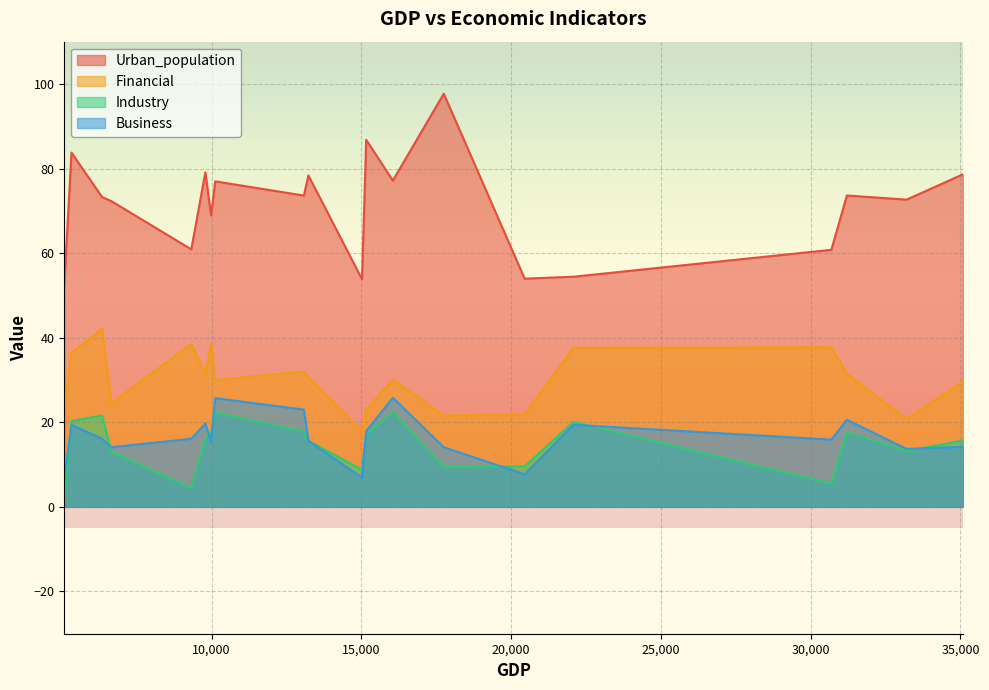

Which series has the largest total across all categories?

Urban_population